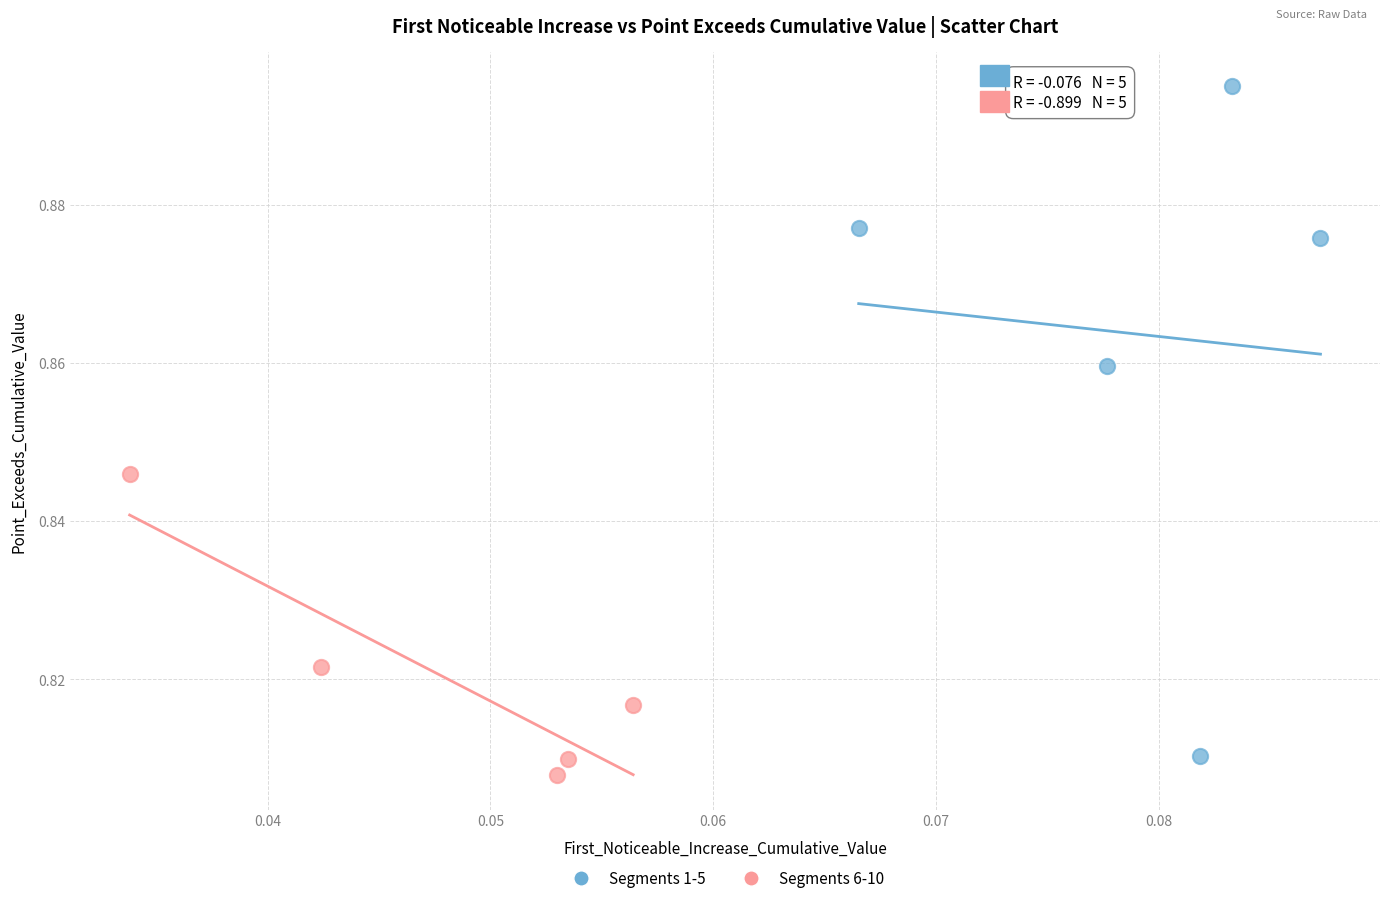

Which series contains the highest Y value?

Segments 1-5